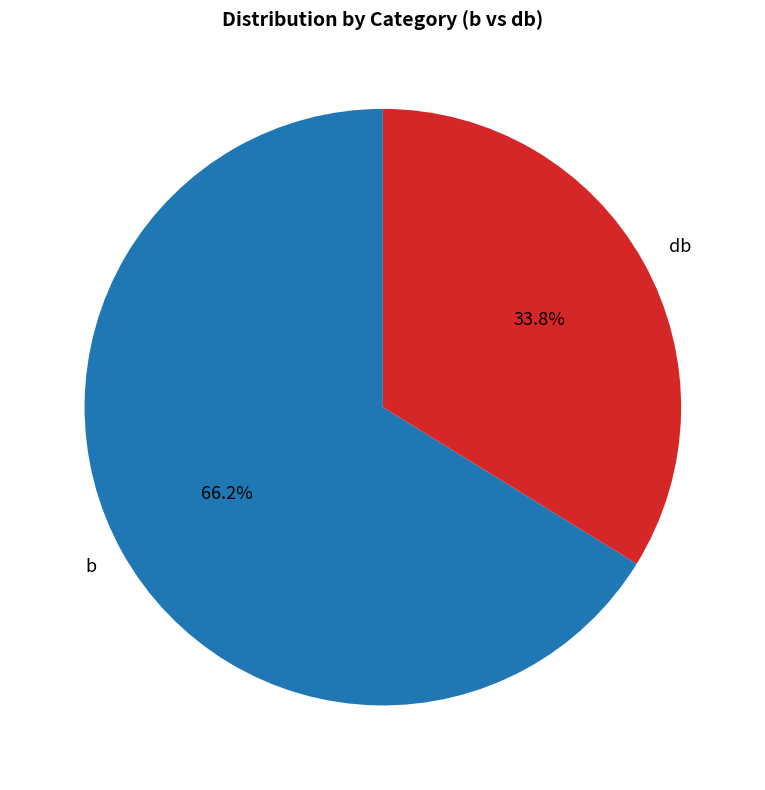

Count the number of slices in the pie.

2